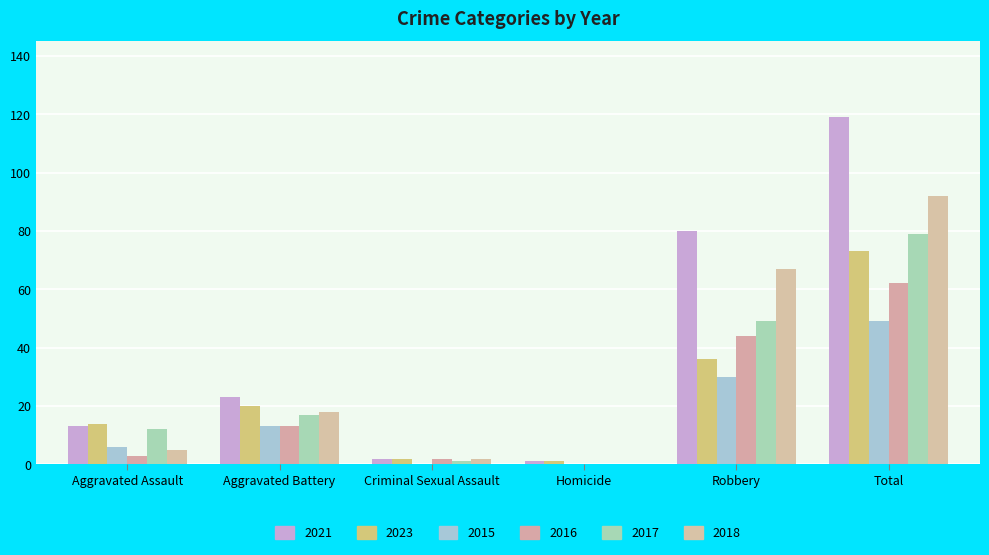

At Total, list the series in order from smallest to largest.

2015, 2016, 2023, 2017, 2018, 2021